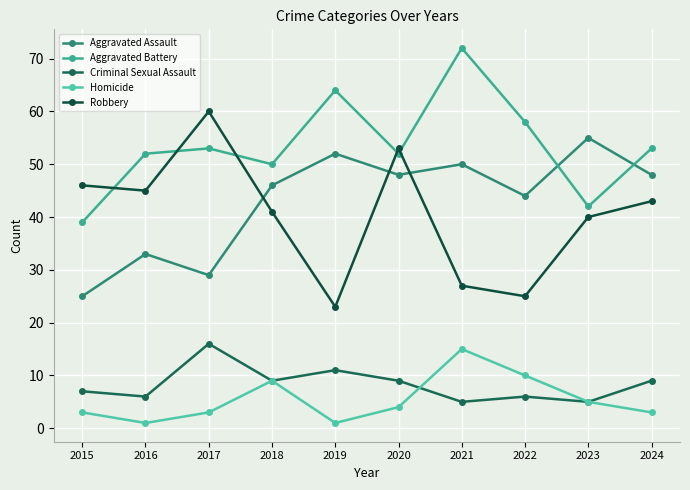

At which category does Robbery reach its first local peak?

2017